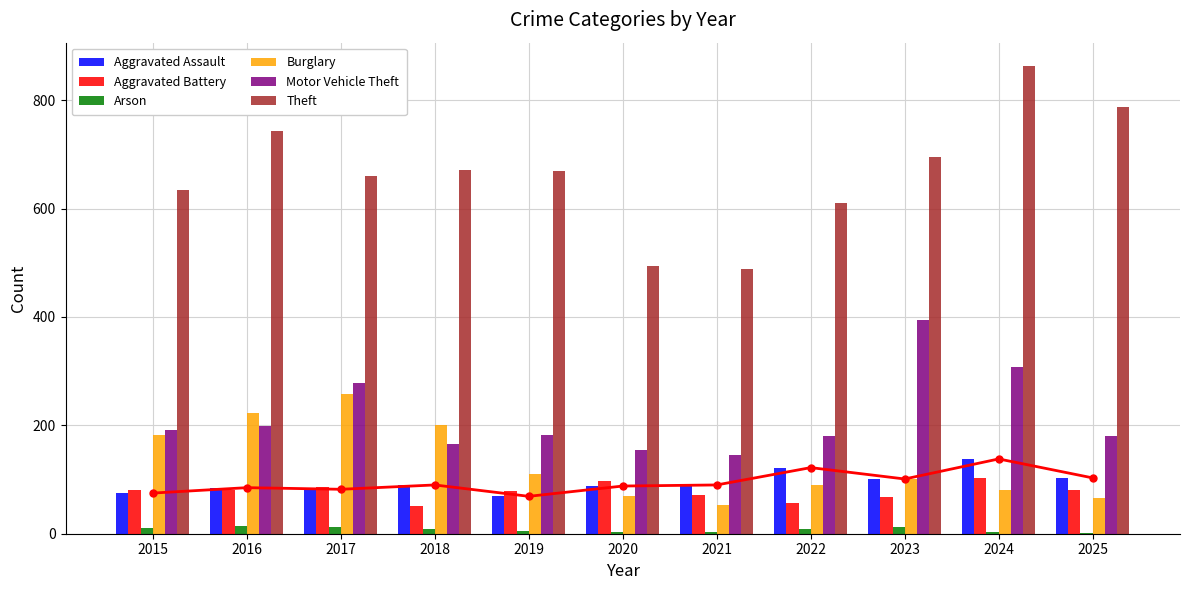

Reading left to right, transcribe all the data shown in this chart.

Aggravated Assault: 2015=75	2016=85	2017=82	2018=90	2019=69	2020=88	2021=90	2022=122	2023=101	2024=138	2025=103
Aggravated Battery: 2015=81	2016=81	2017=87	2018=51	2019=79	2020=98	2021=72	2022=57	2023=68	2024=102	2025=81
Arson: 2015=10	2016=14	2017=12	2018=8	2019=5	2020=4	2021=4	2022=8	2023=12	2024=3	2025=2
Burglary: 2015=183	2016=222	2017=257	2018=200	2019=110	2020=69	2021=53	2022=90	2023=101	2024=80	2025=66
Motor Vehicle Theft: 2015=191	2016=199	2017=278	2018=165	2019=183	2020=154	2021=146	2022=181	2023=394	2024=308	2025=181
Theft: 2015=634	2016=743	2017=661	2018=671	2019=670	2020=494	2021=488	2022=611	2023=696	2024=863	2025=787